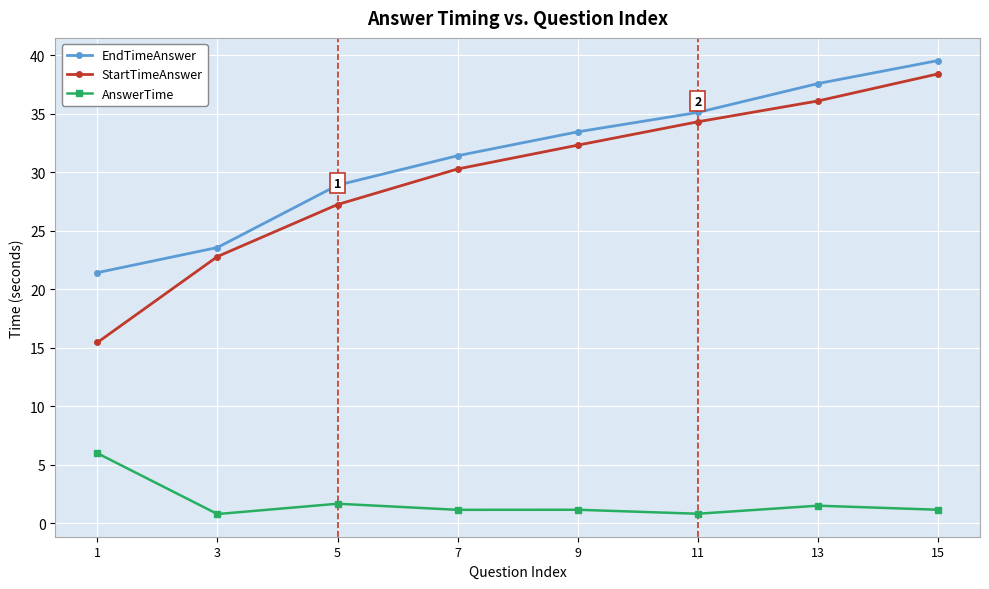

Rank the categories by EndTimeAnswer value from highest to lowest.

15, 13, 11, 9, 7, 5, 3, 1